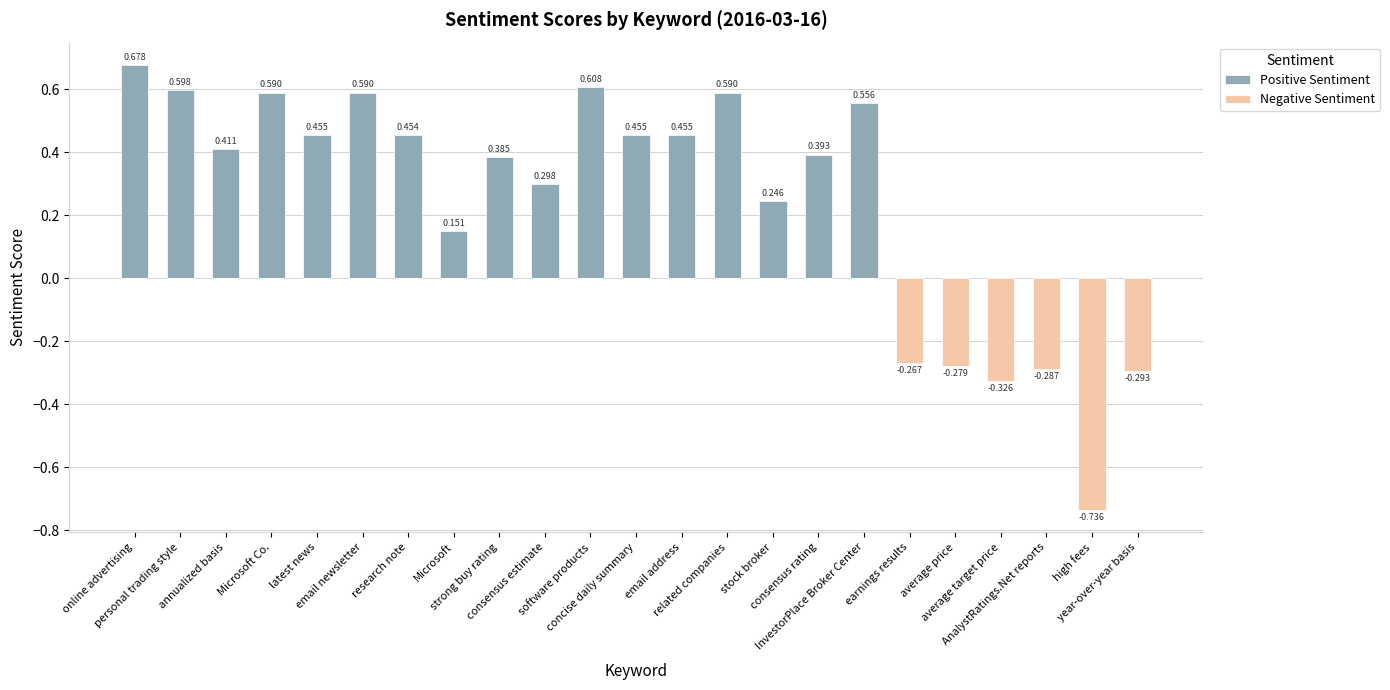

What is the value of the Positive Sentiment bar at the 9th from the left?

0.4